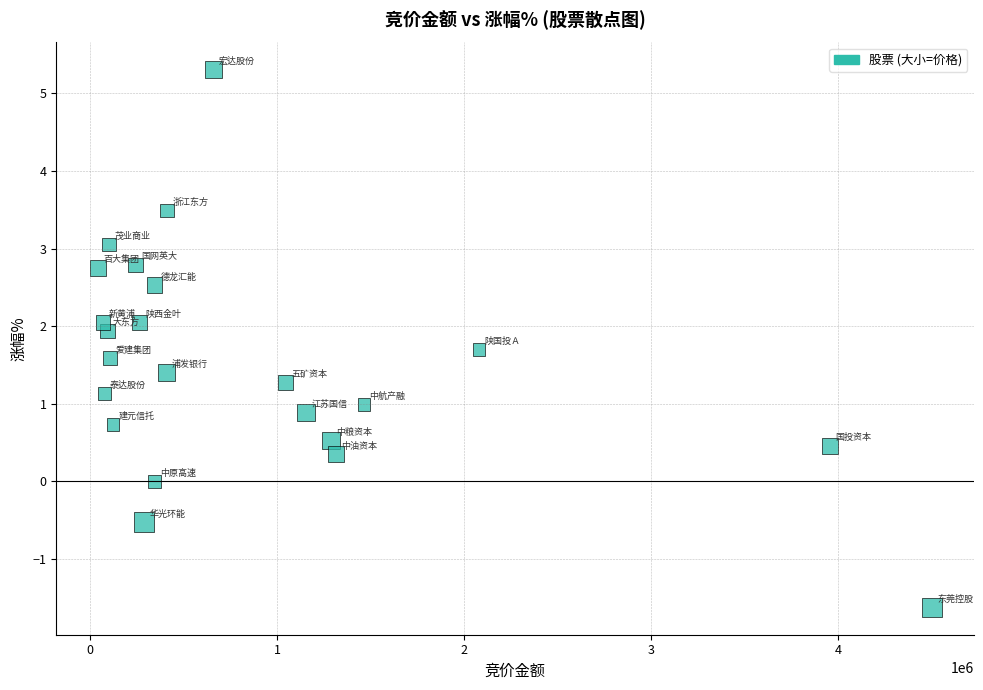

What is the range of Y values (max minus min)?

6.9